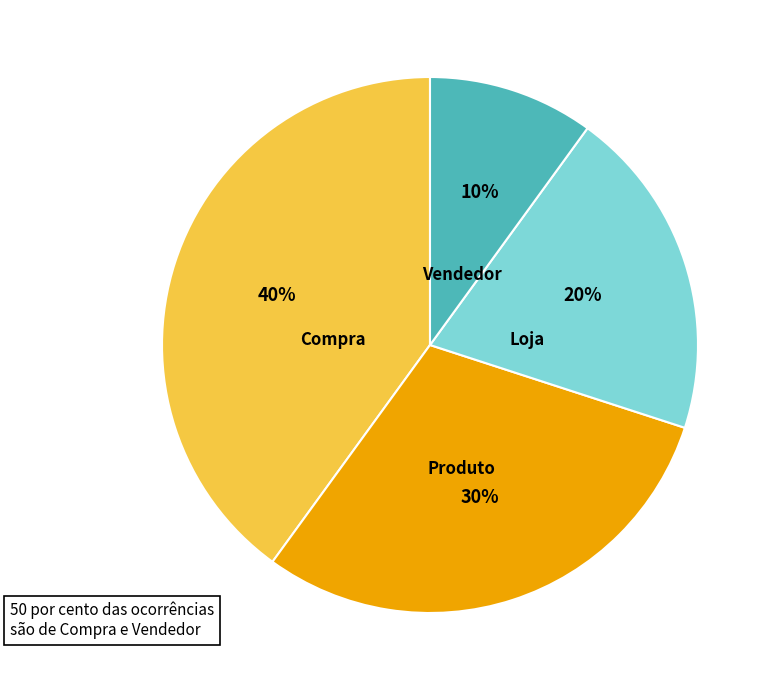

Which has a higher value, Loja or Produto?

Produto